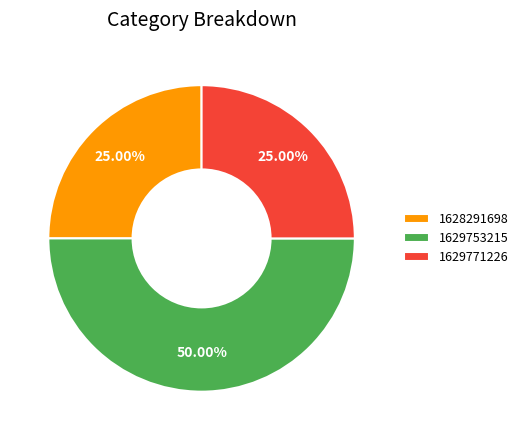

To the nearest percent, what is the difference between the largest and smallest slice percentages?

25%